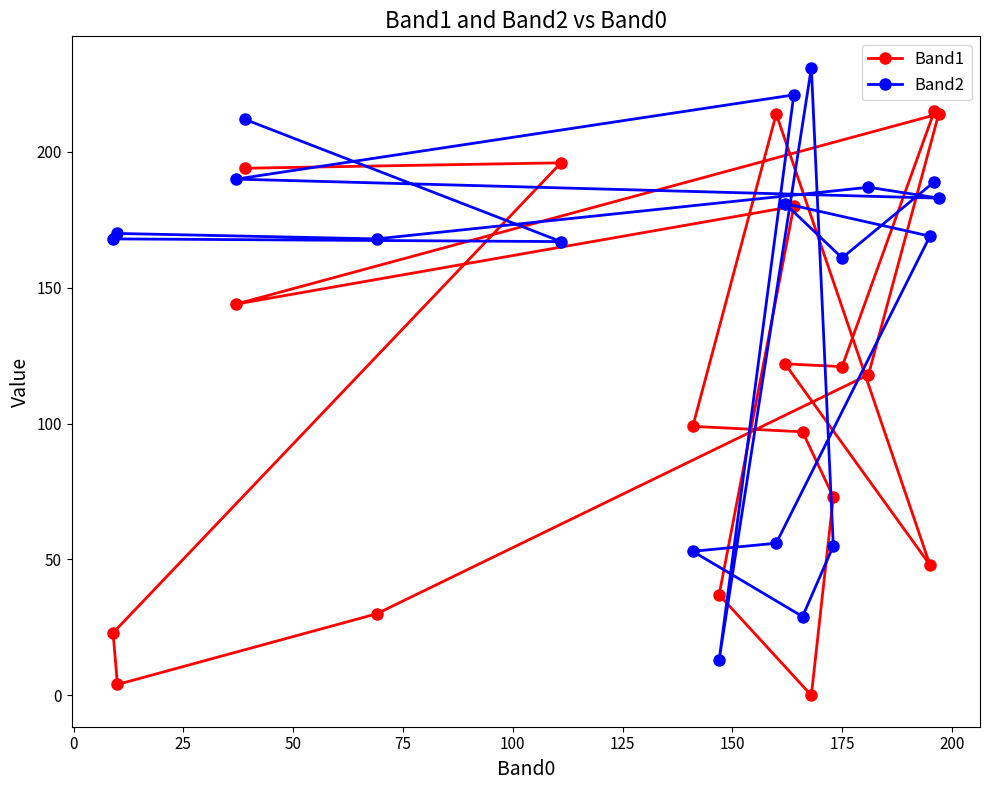

List the series in order of their overall mean, lowest first.

Band1, Band2